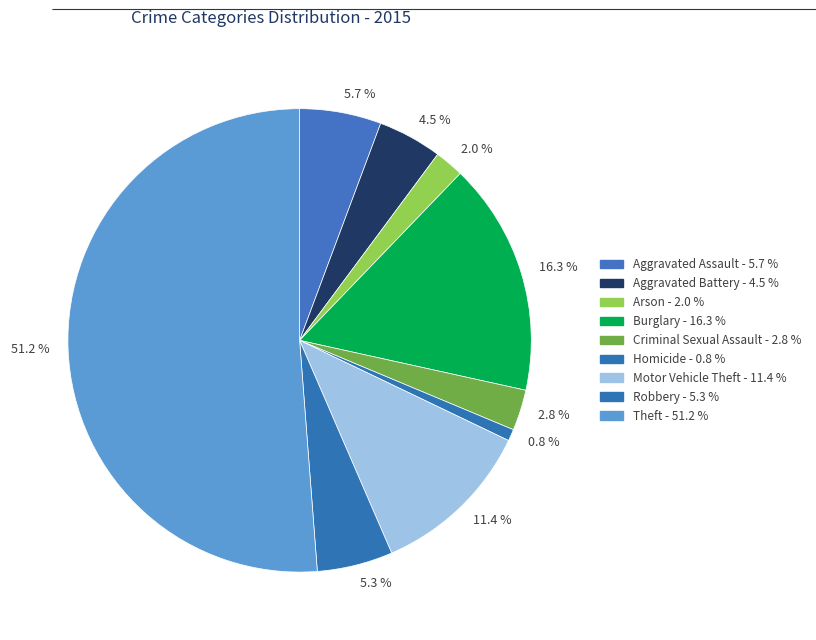

Which category has the biggest portion of the pie?

51.2 %